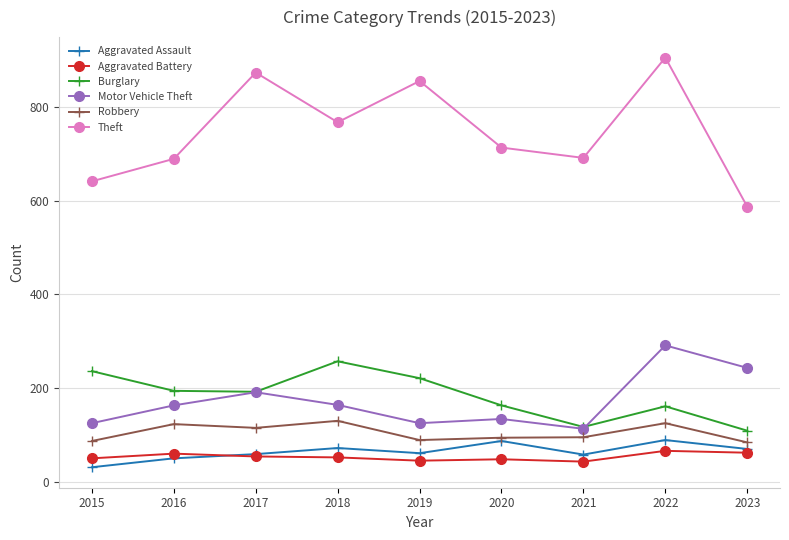

Which category has the lowest value across all series?

2015